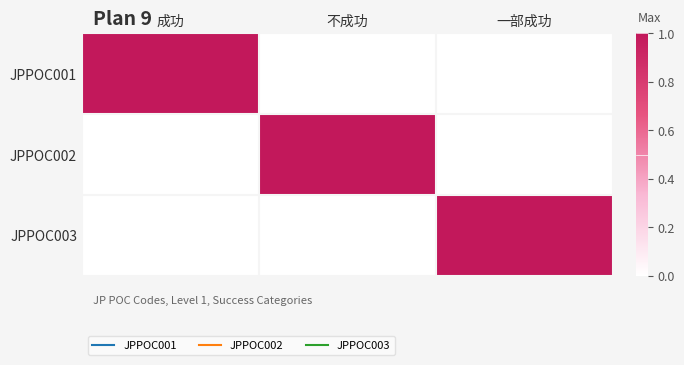

What is the maximum value shown in the chart?

1